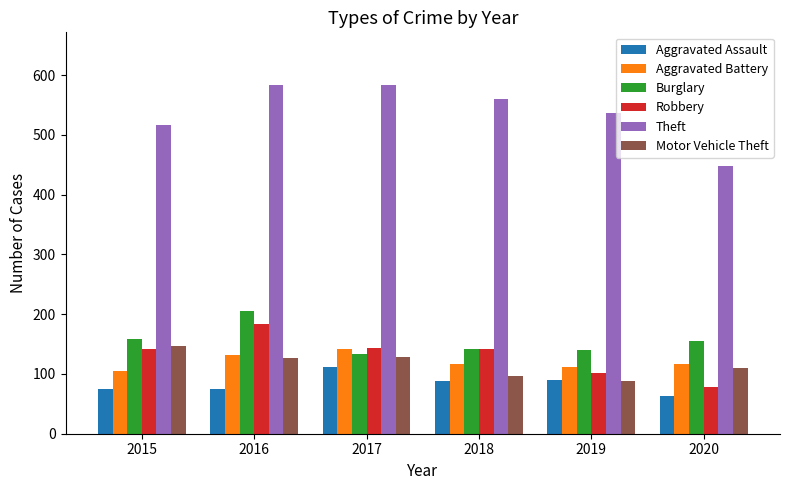

How many values in the Burglary series are below 155?

3